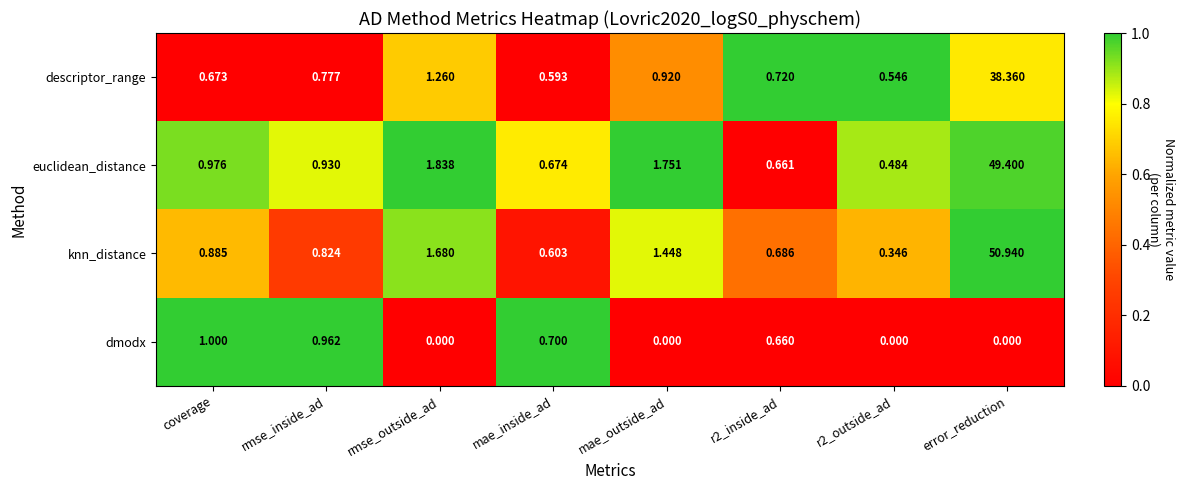

What is the total value across all series at mae_inside_ad?

2.6